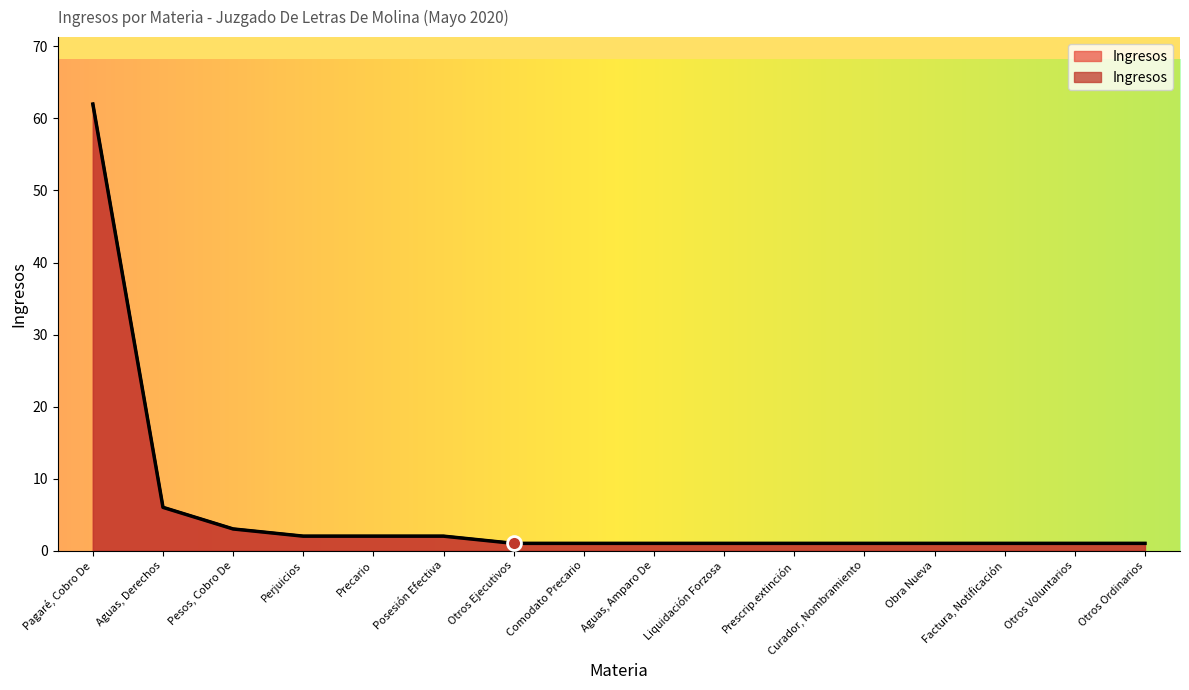

What is the difference between the maximum and minimum values?

61